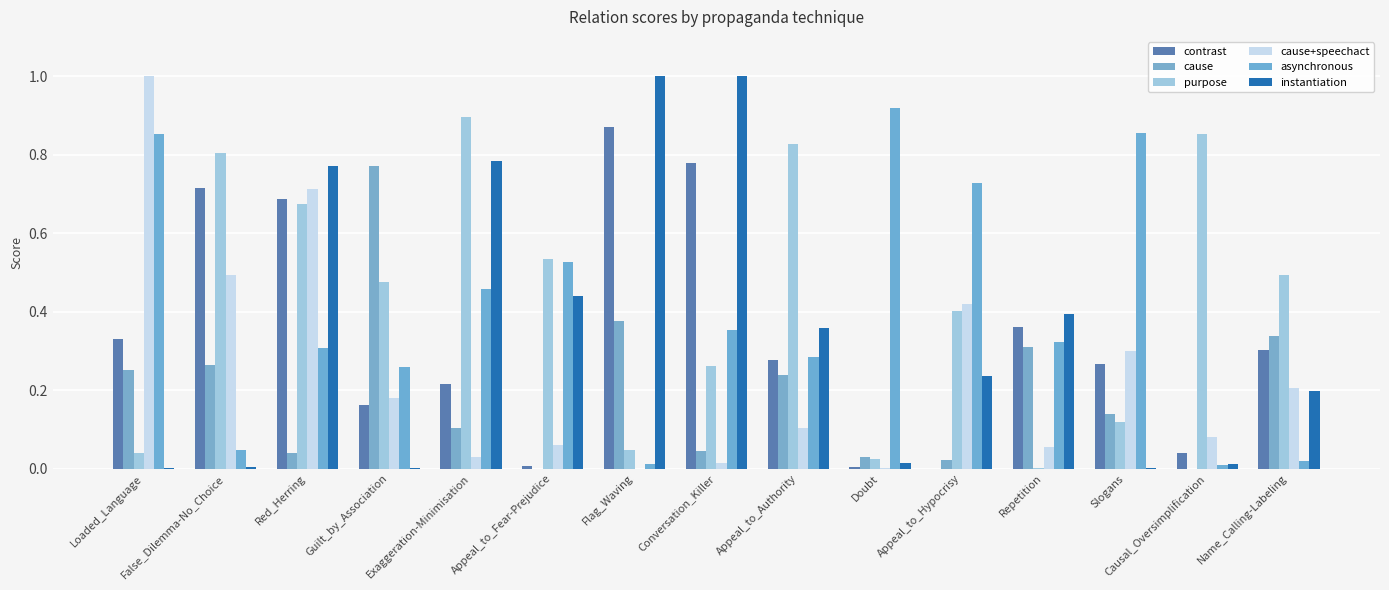

The asynchronous series shows 0.3 at Repetition. True or false?

True